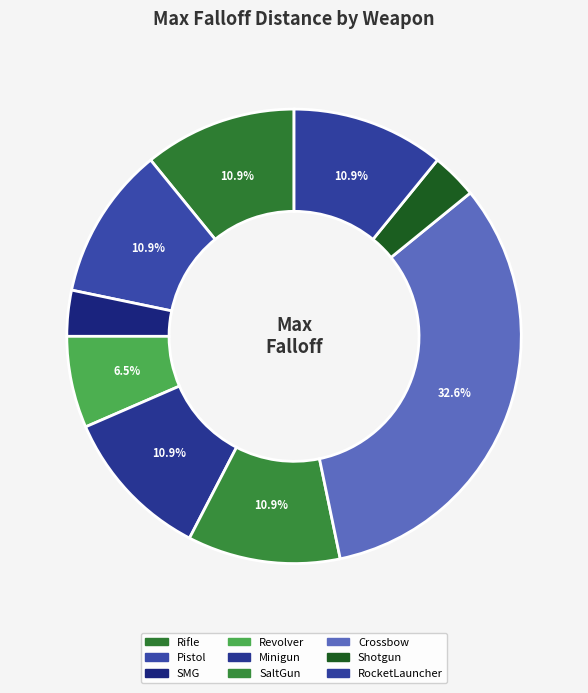

To the nearest percent, what portion does Crossbow represent?

33%